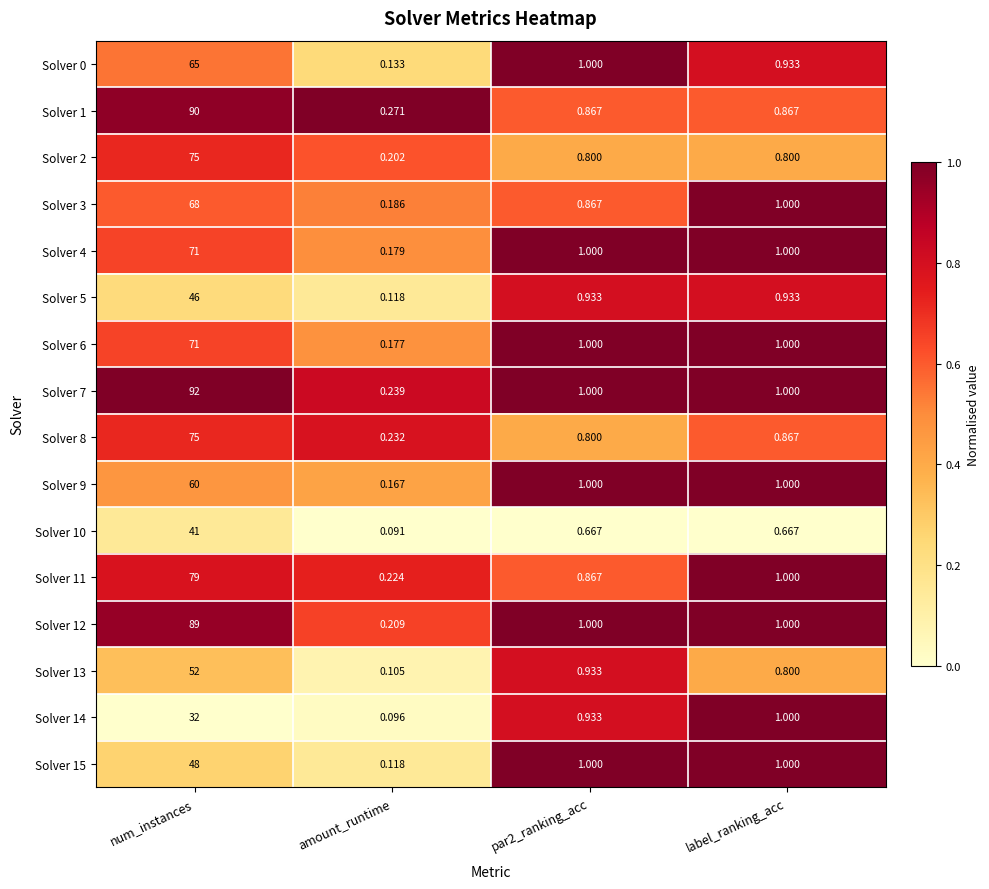

At which category is the sum across all series the highest?

num_instances